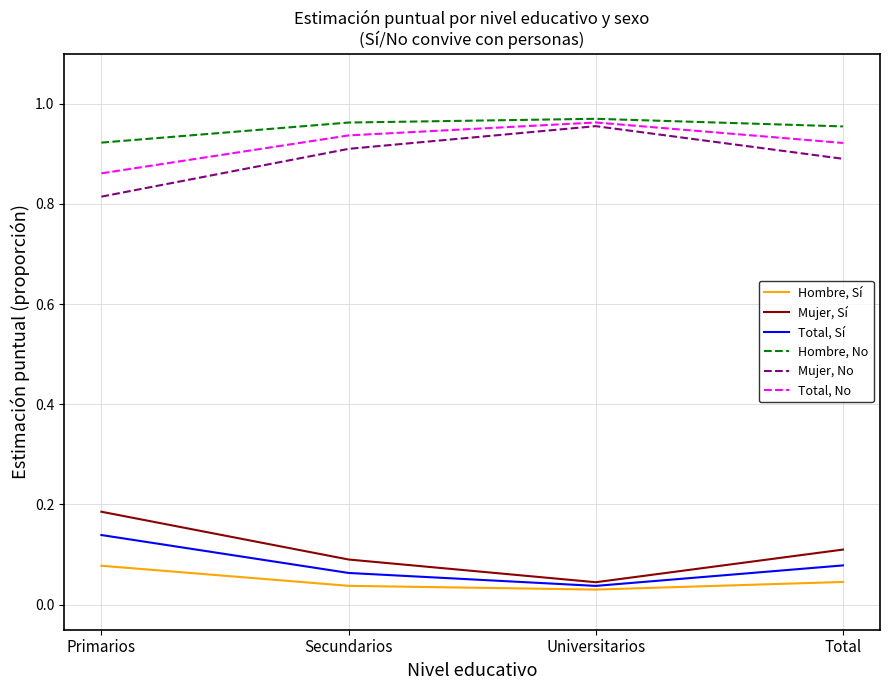

At which label does Total, No reach its minimum?

Primarios